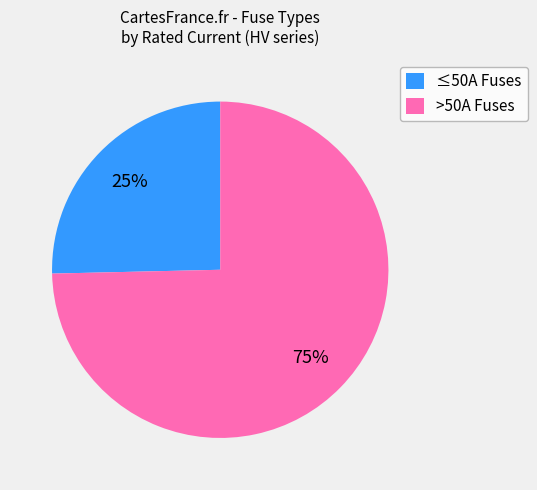

The ≤50A Fuses slice represents 38% of the pie. True or false?

False